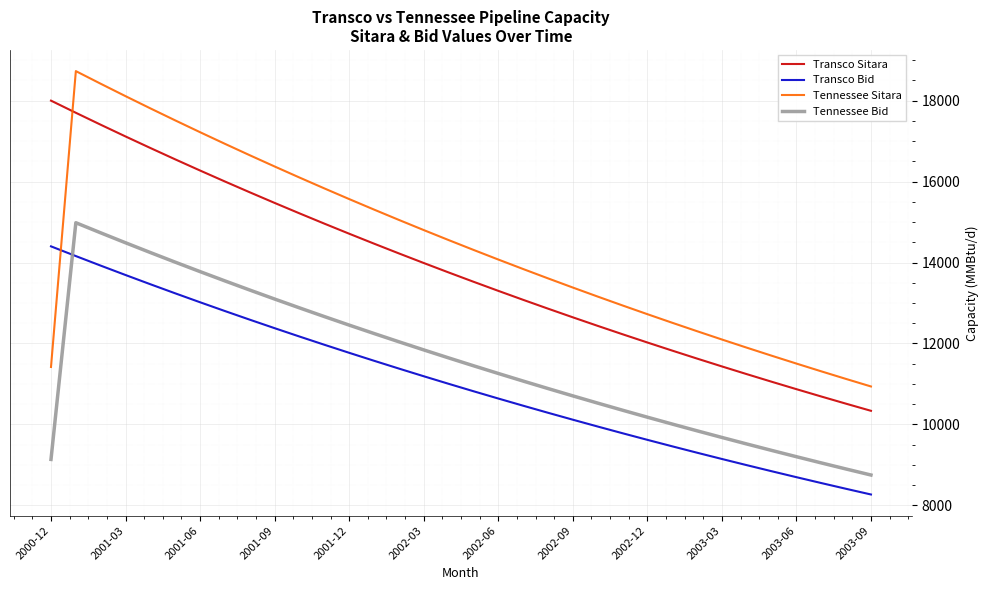

What is the maximum value shown in the chart?

18729.7